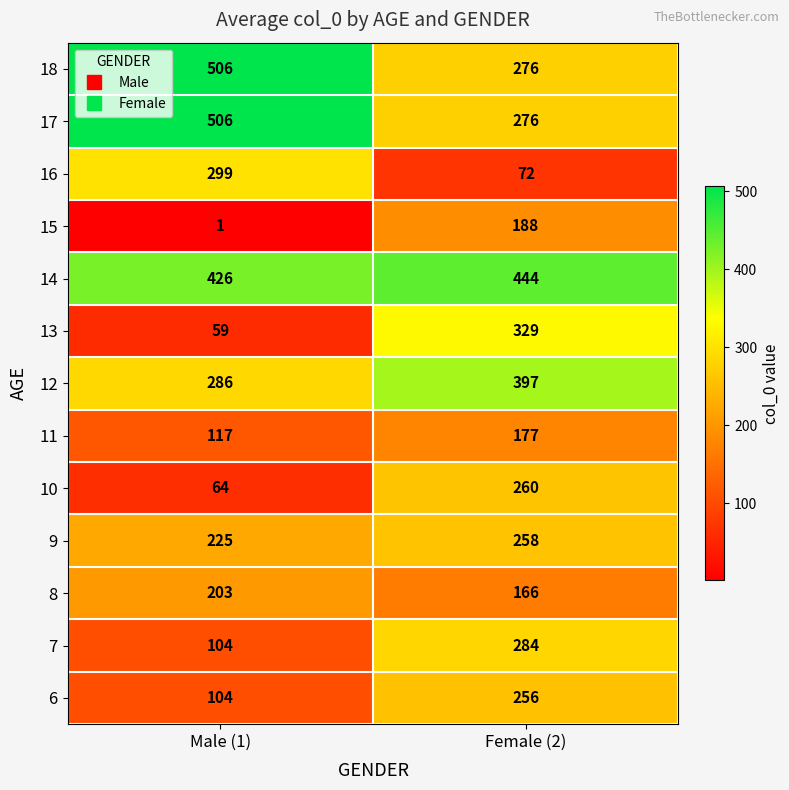

What is the difference between the highest and lowest values at Male (1)?

505